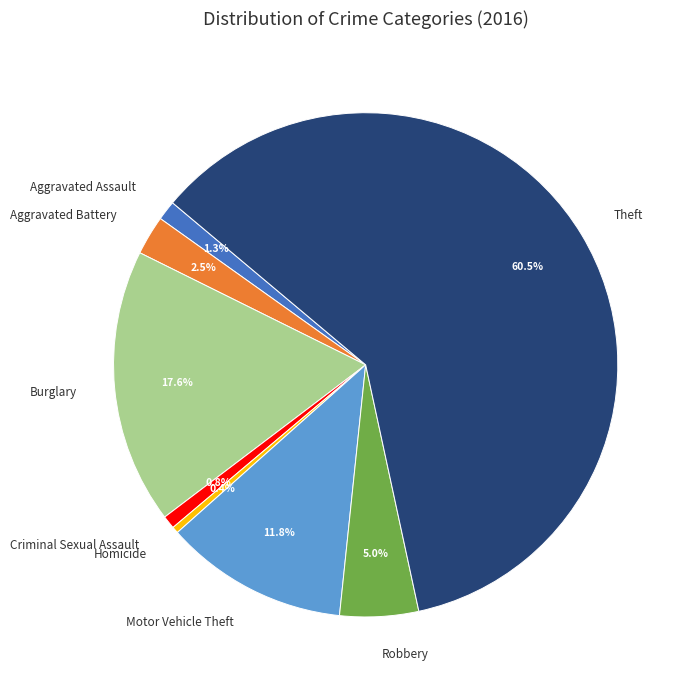

Between Aggravated Assault and Burglary, which is larger?

Burglary